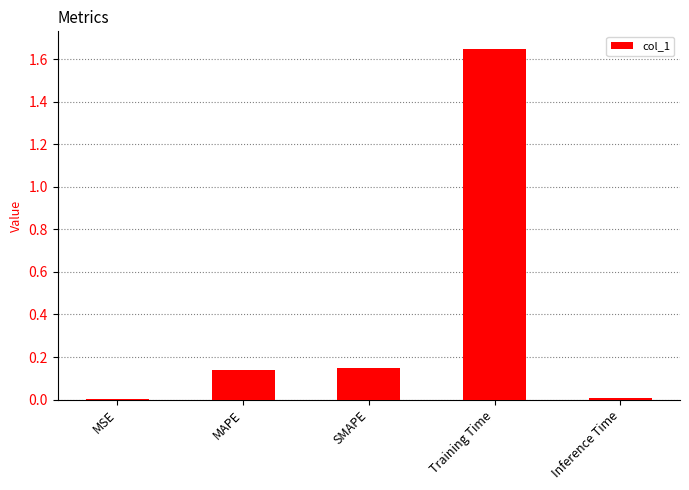

What is the sum of all values?

1.9